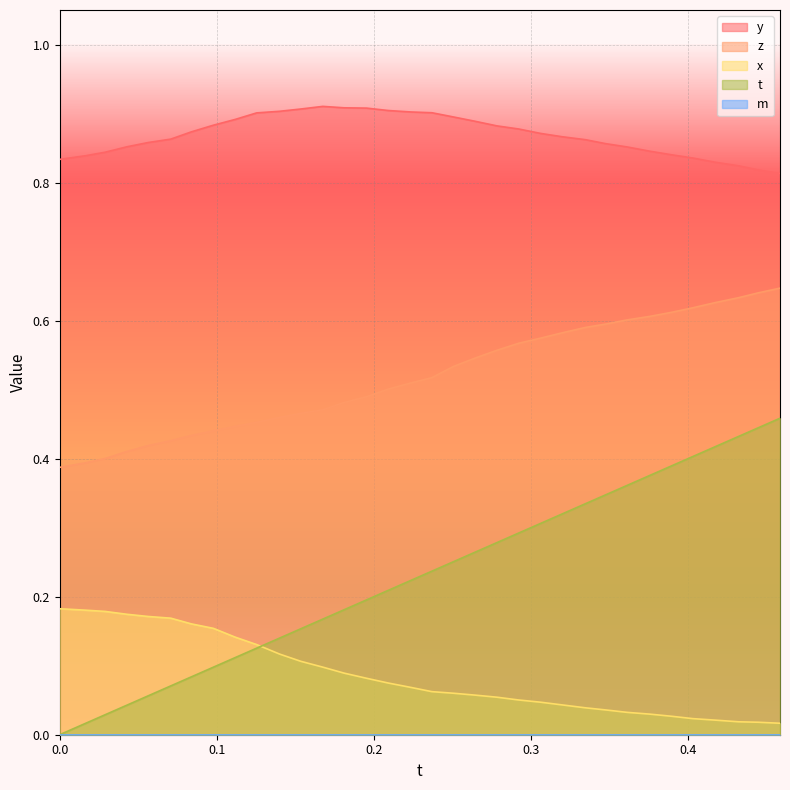

True or false: z and x intersect in this chart.

False